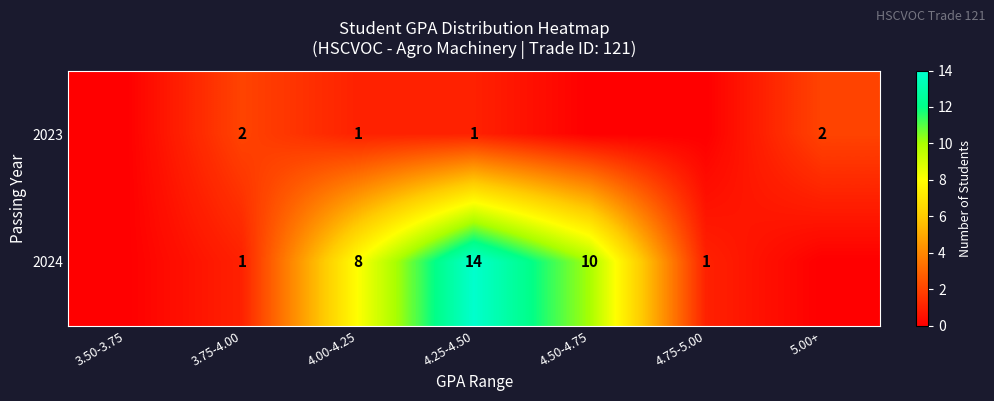

Is it true that 2023 equals 1 at 4.25-4.50?

True